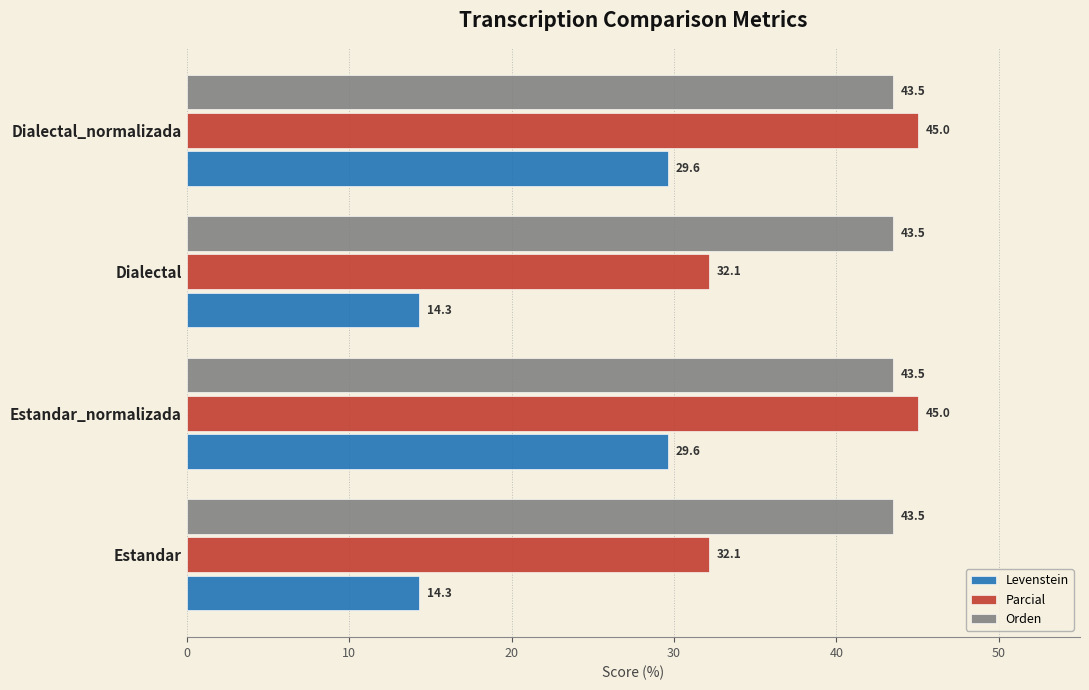

What is the maximum value shown in the chart?

45.0